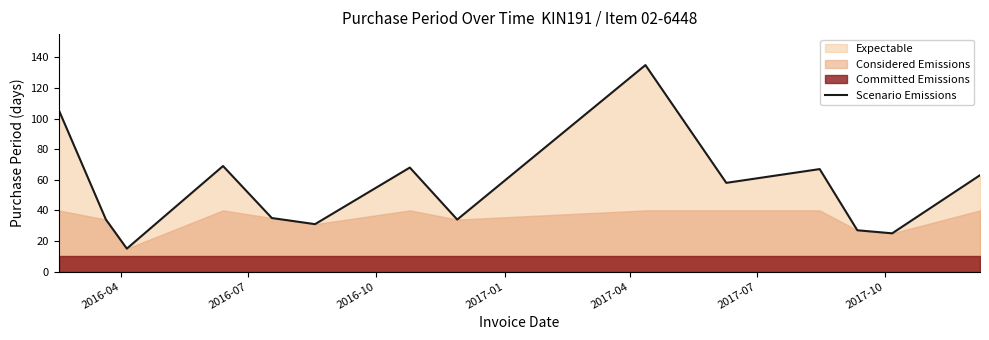

How many data points are less than 58?

7